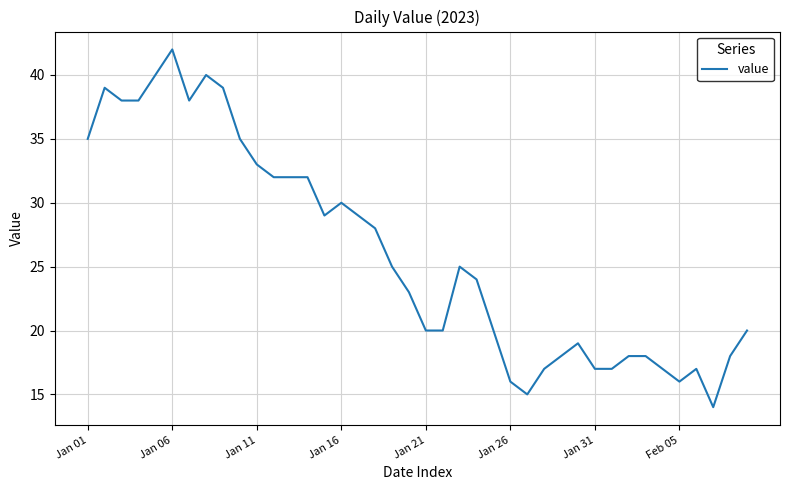

What is the smallest value displayed?

14